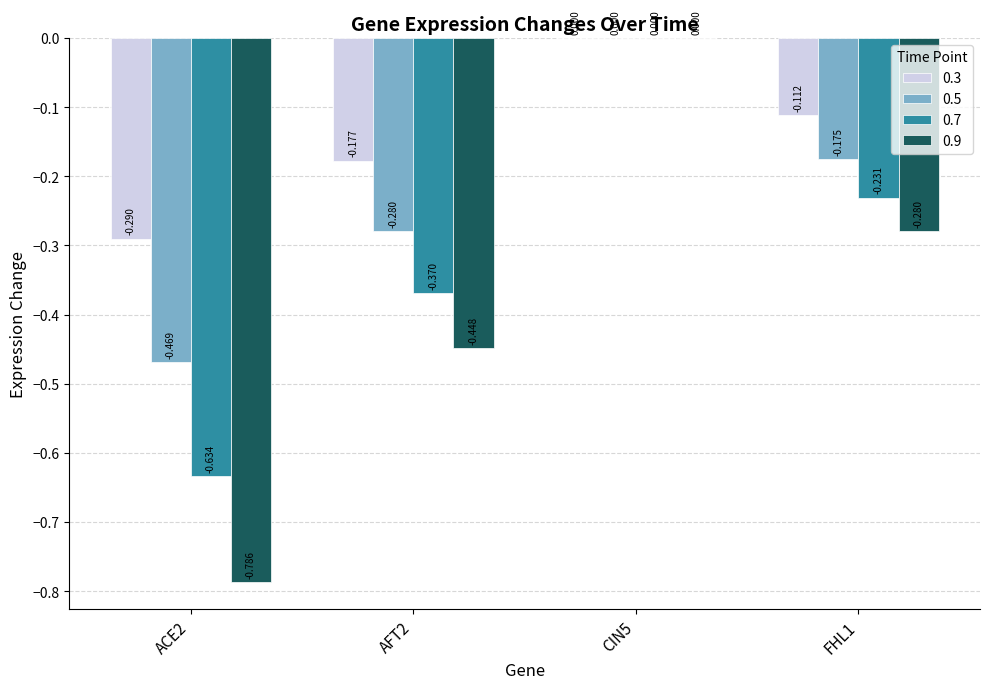

Is the value of 0.5 at AFT2 greater than the value of 0.3 at FHL1?

No